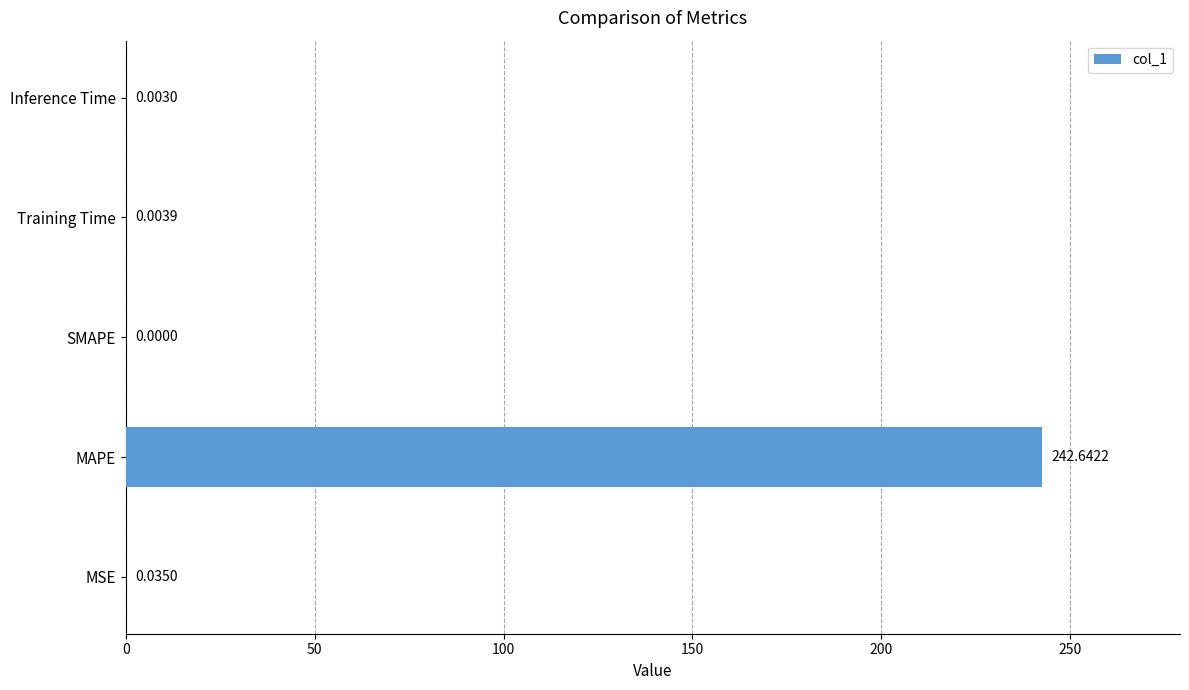

Between SMAPE and MSE, which is larger?

MSE